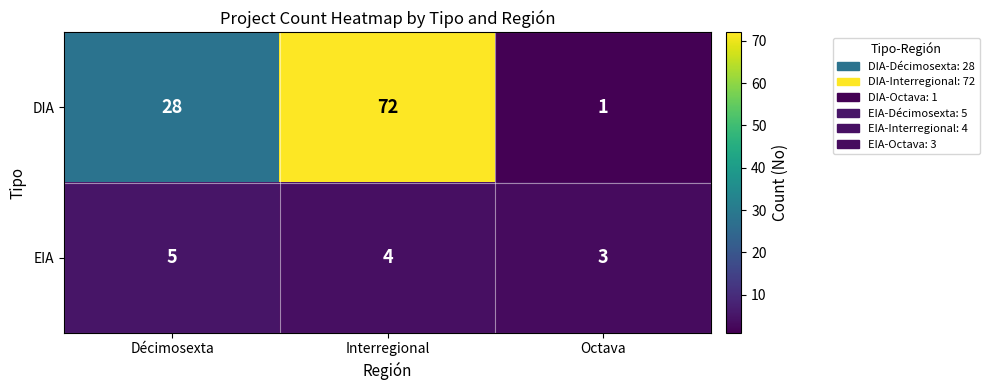

Which series has the largest total across all categories?

DIA